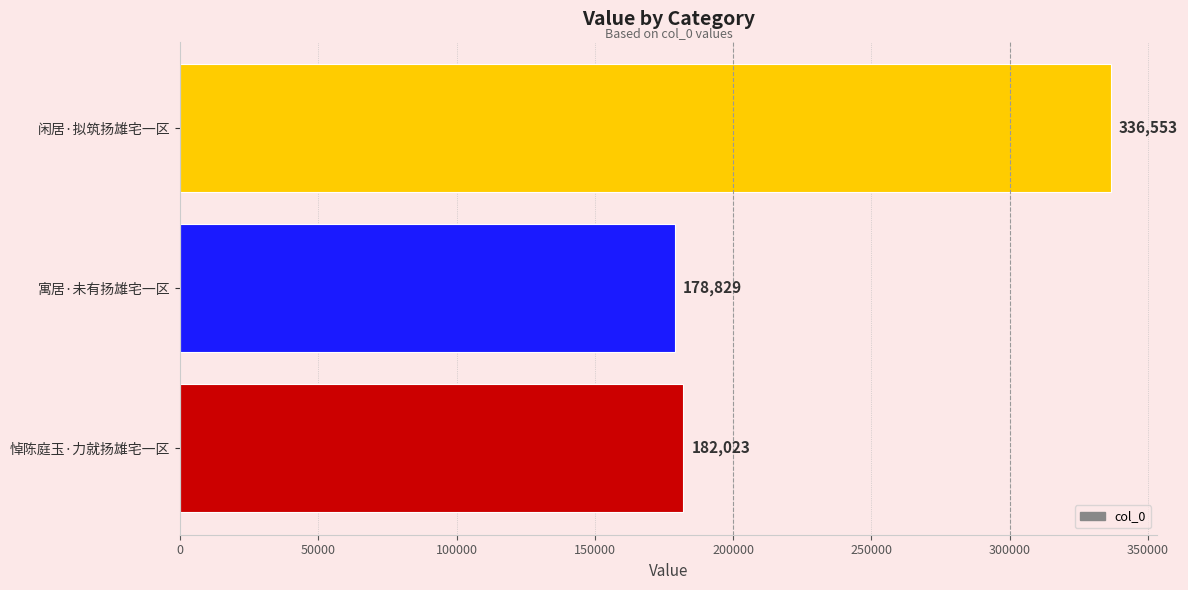

List the labels in order of value, largest first.

闲居·拟筑扬雄宅一区, 悼陈庭玉·力就扬雄宅一区, 寓居·未有扬雄宅一区